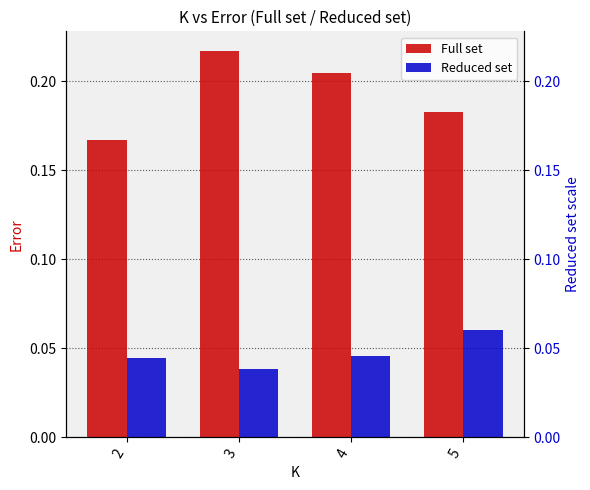

What is the sum of the Reduced set values at 3 and 2?

0.1